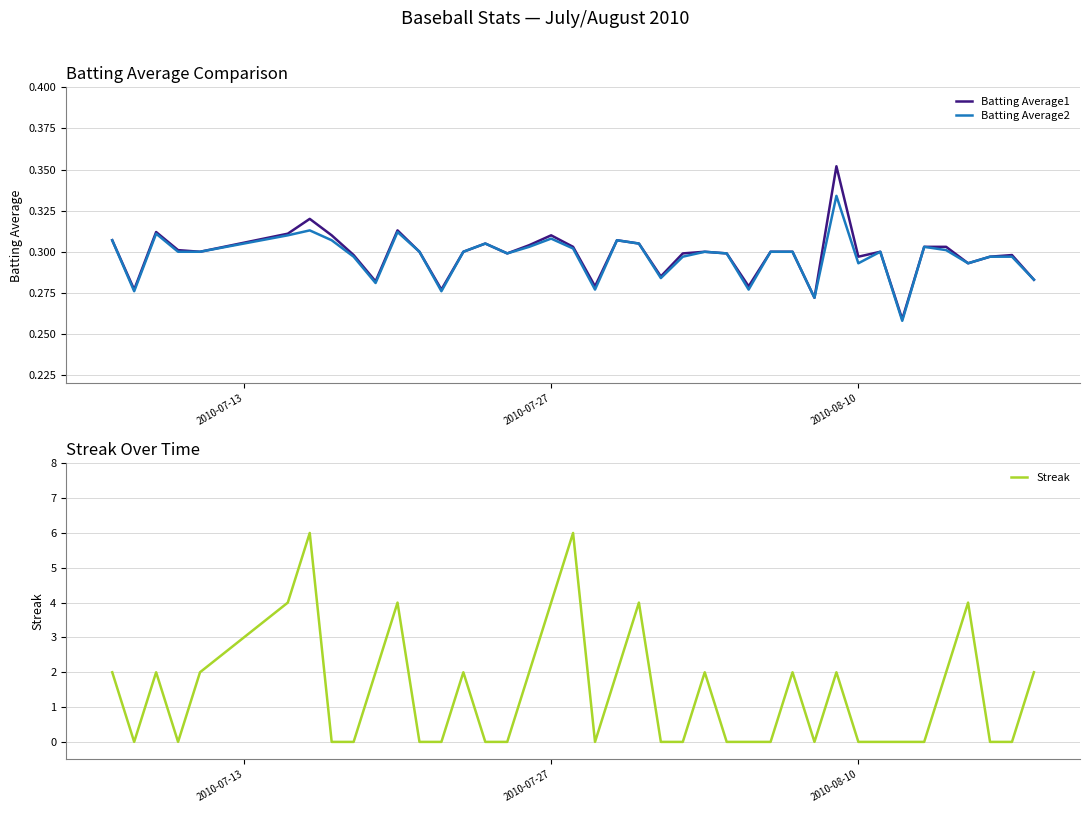

How many data points does each series have?

40